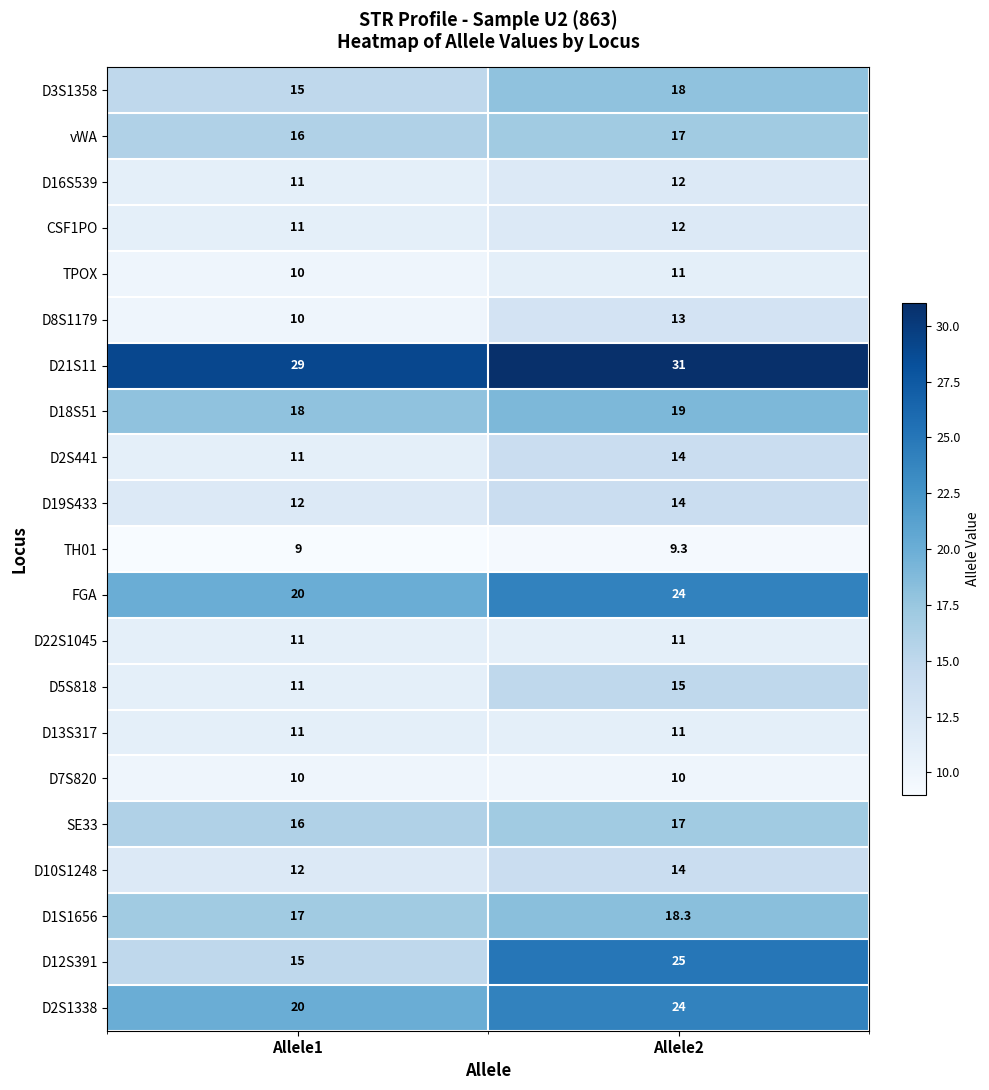

What is the sum of all D12S391 values?

40.0